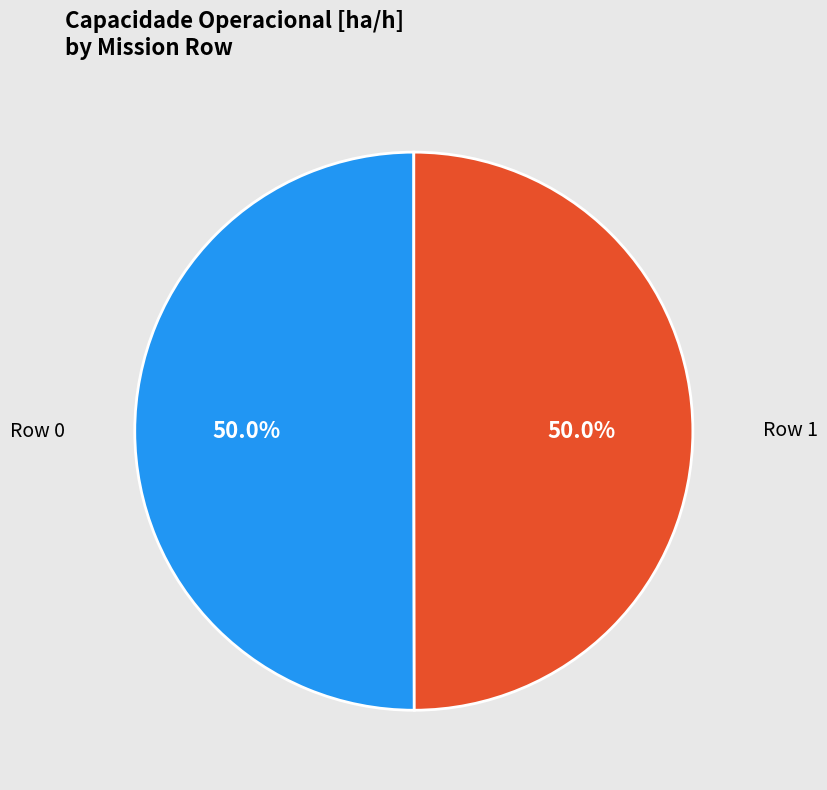

Approximately how many times larger is the value at Row 0 compared to Row 1?

1.0